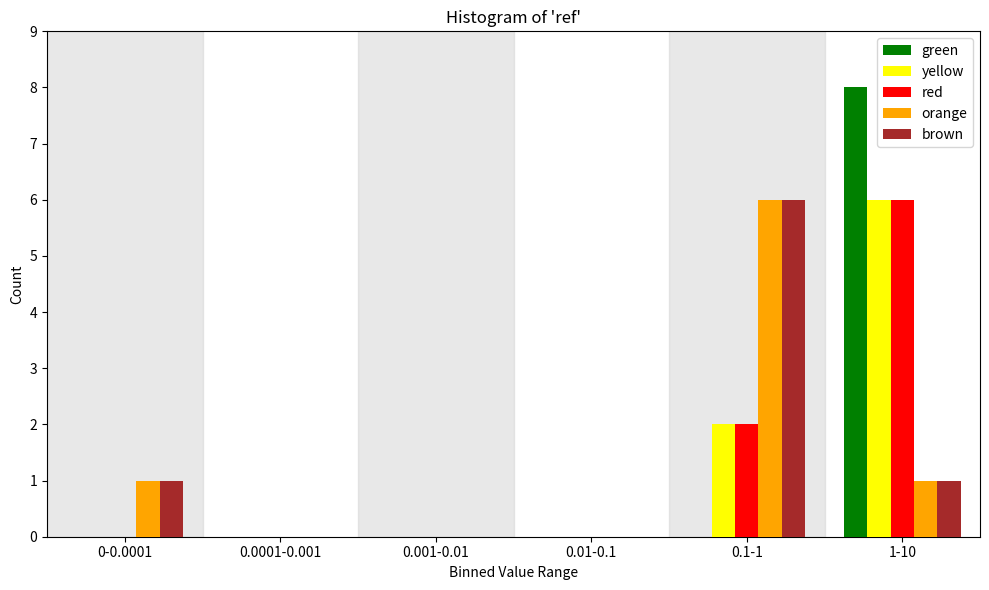

The brown series shows 6 at 0.1-1. True or false?

True